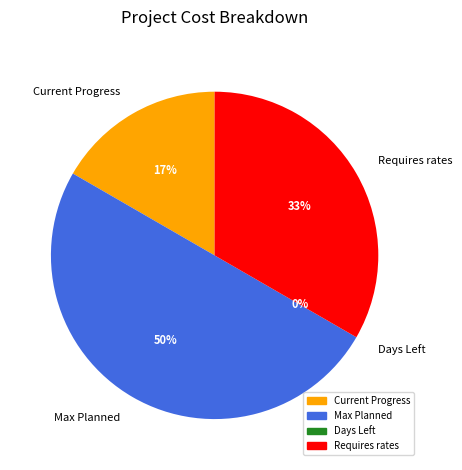

How many segments does this pie chart have?

4